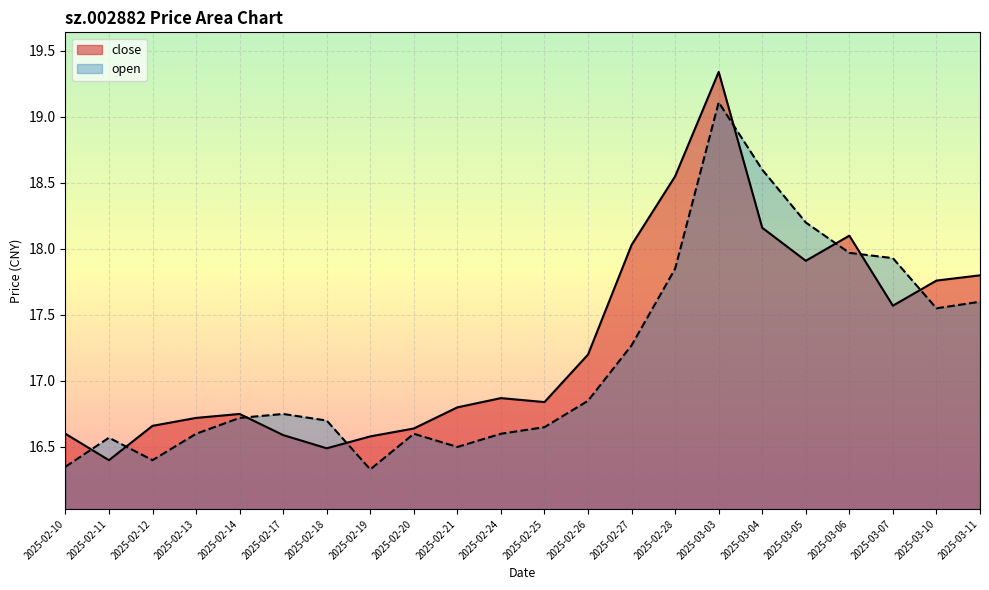

True or false: close has a value of 16.6 at 2025-02-20.

True